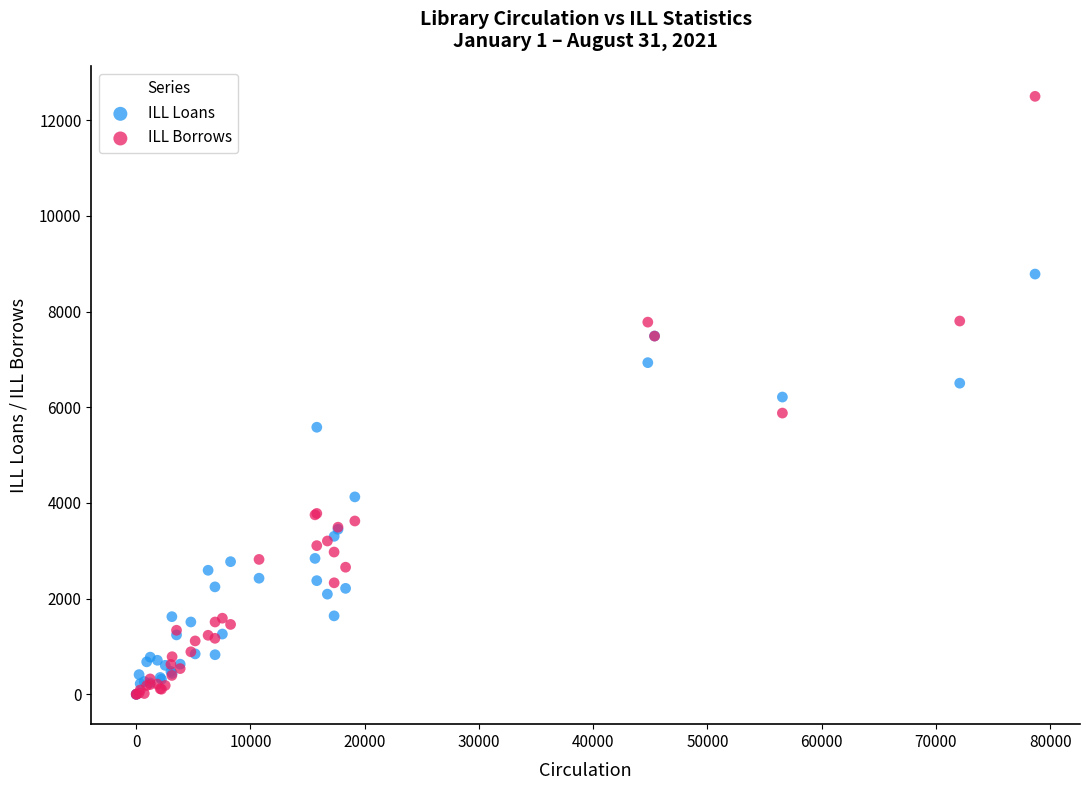

Which series reaches the maximum Y coordinate?

ILL Borrows